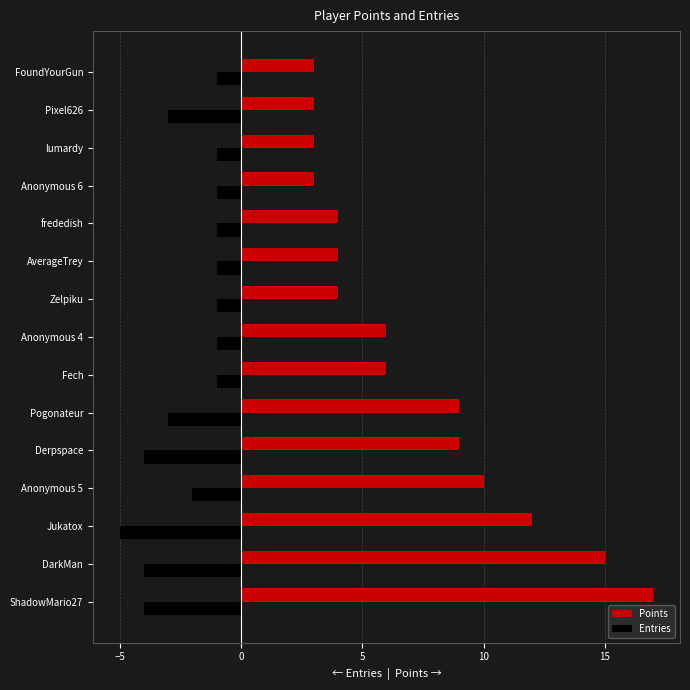

Which category has the lowest value across all series?

Jukatox